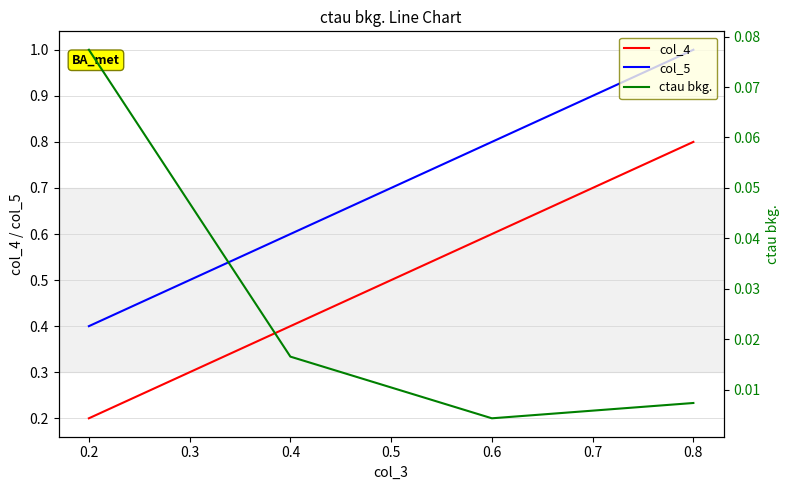

The col_4 series shows 1.1 at 0.6. True or false?

False